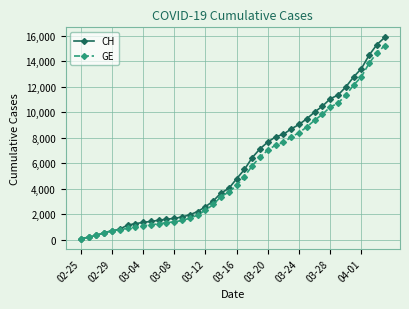

How many lines are shown in the chart?

2